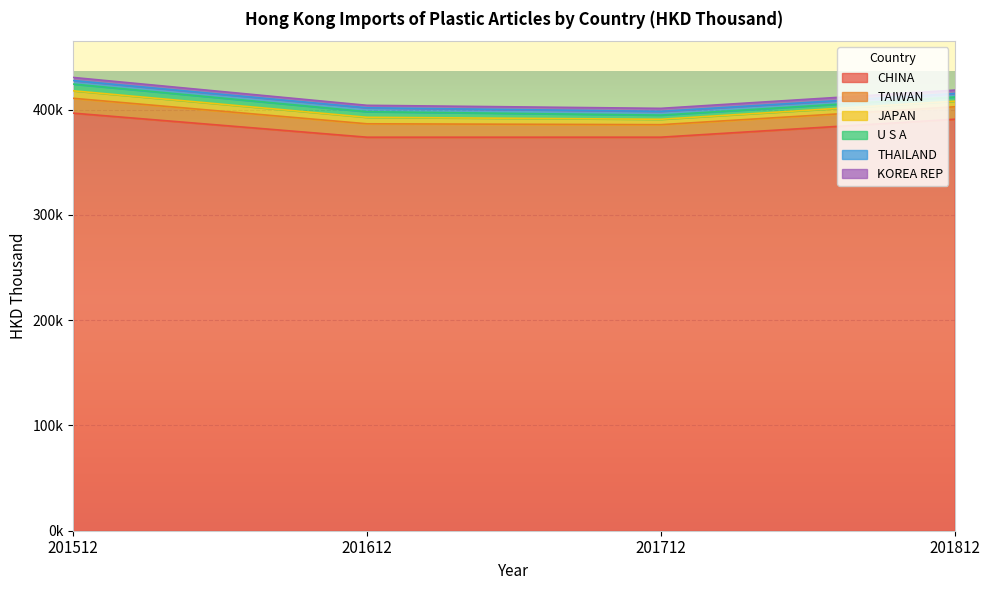

What is the total value across all series at 201712?

401101.8